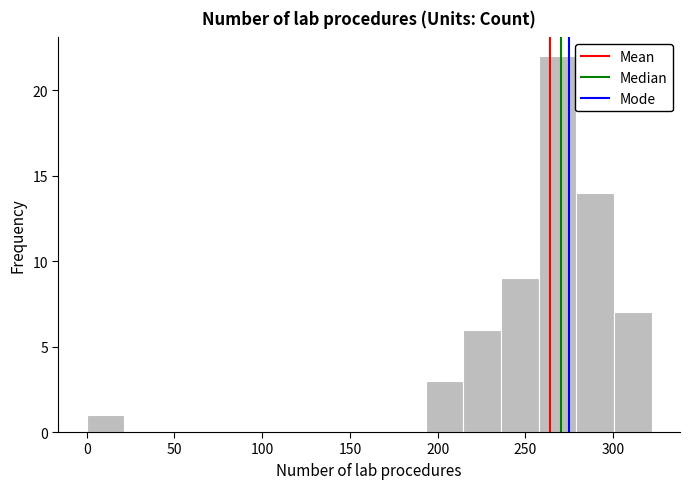

How tall is the bar that spans 0 to 20 on the x-axis? Neither the bar edges nor the heights are printed on the chart, so give them approximately, as read against the axes.

1